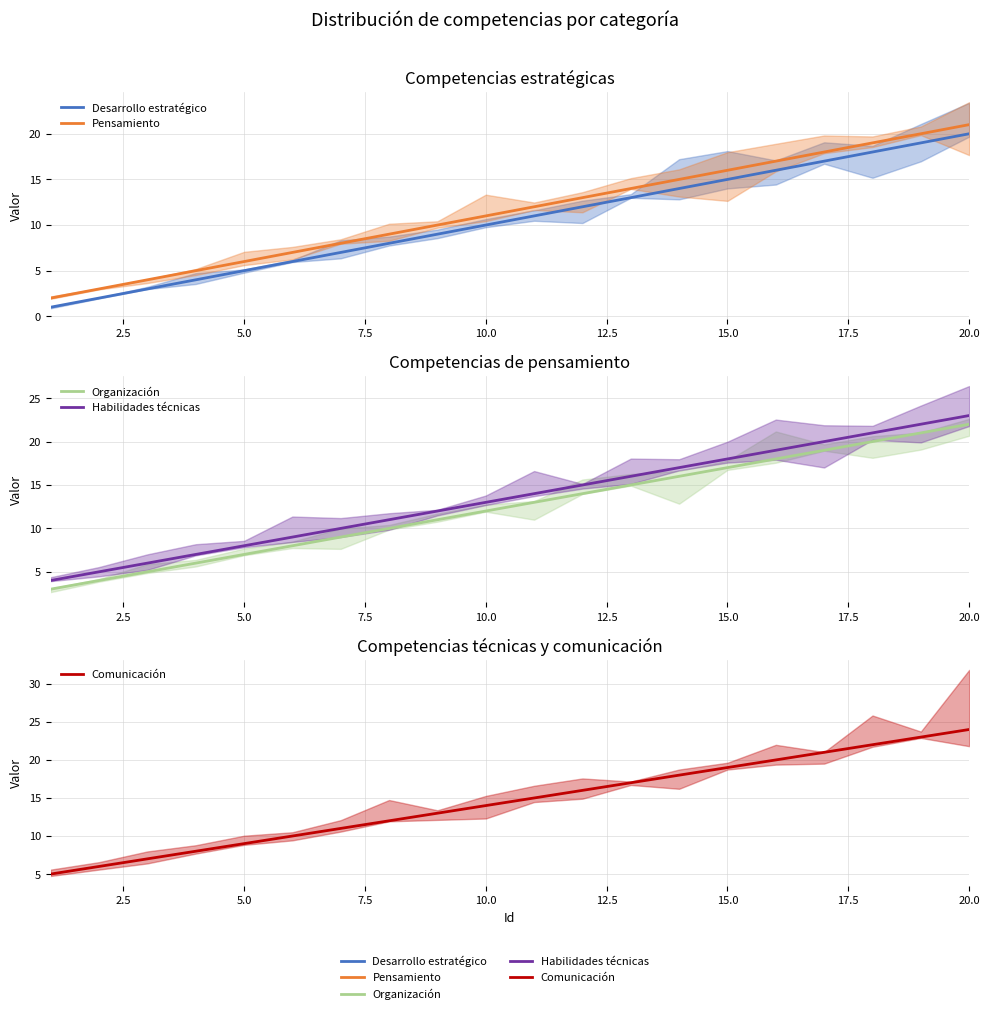

The Comunicación series shows 35 at 20.0. True or false?

False